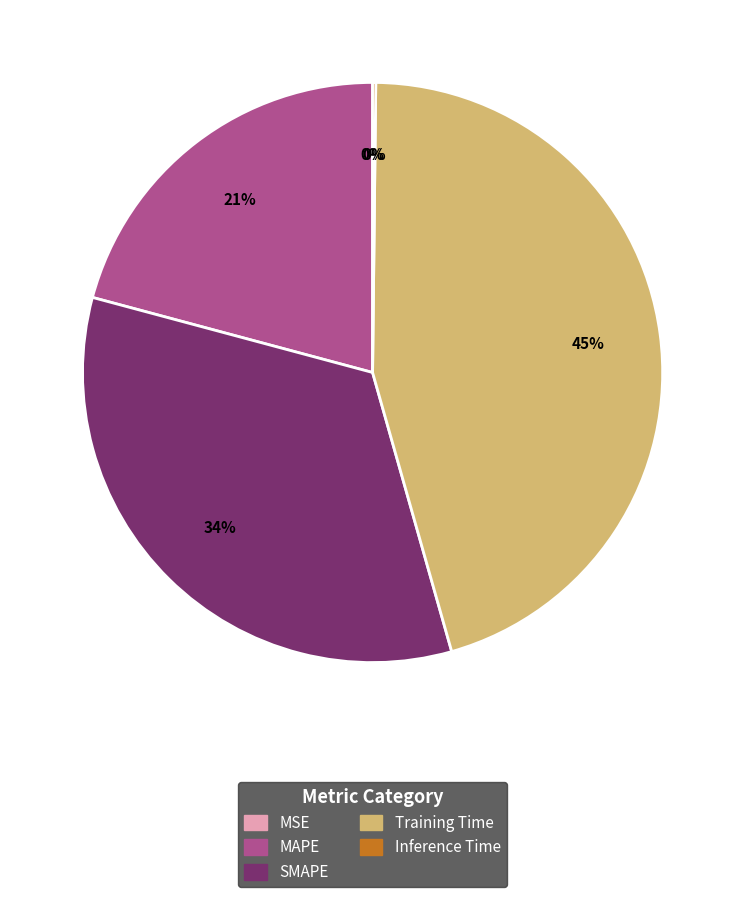

What percentage is the Training Time slice, to the nearest percent?

45%